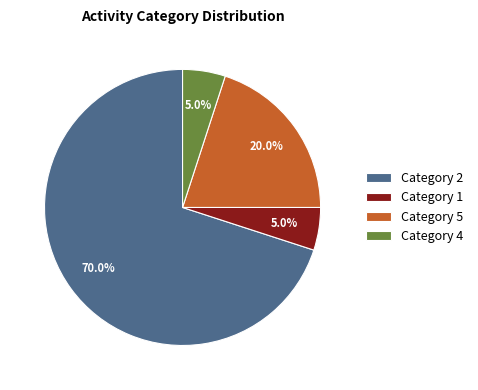

Which slice is the largest?

Category 2